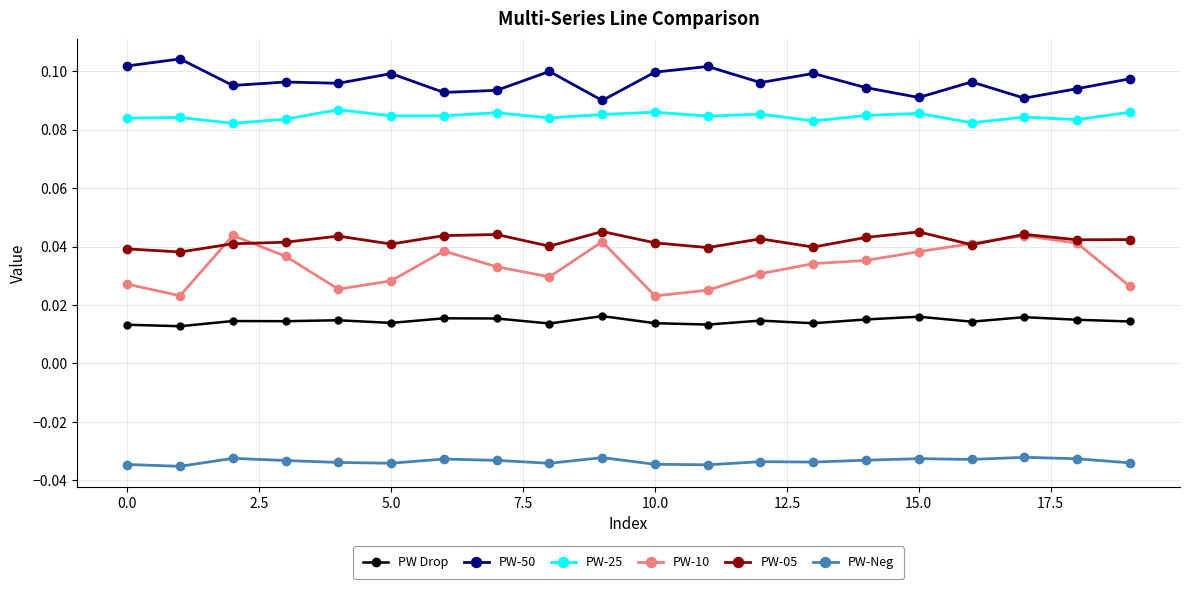

True or false: PW-05 and PW-50 intersect in this chart.

False